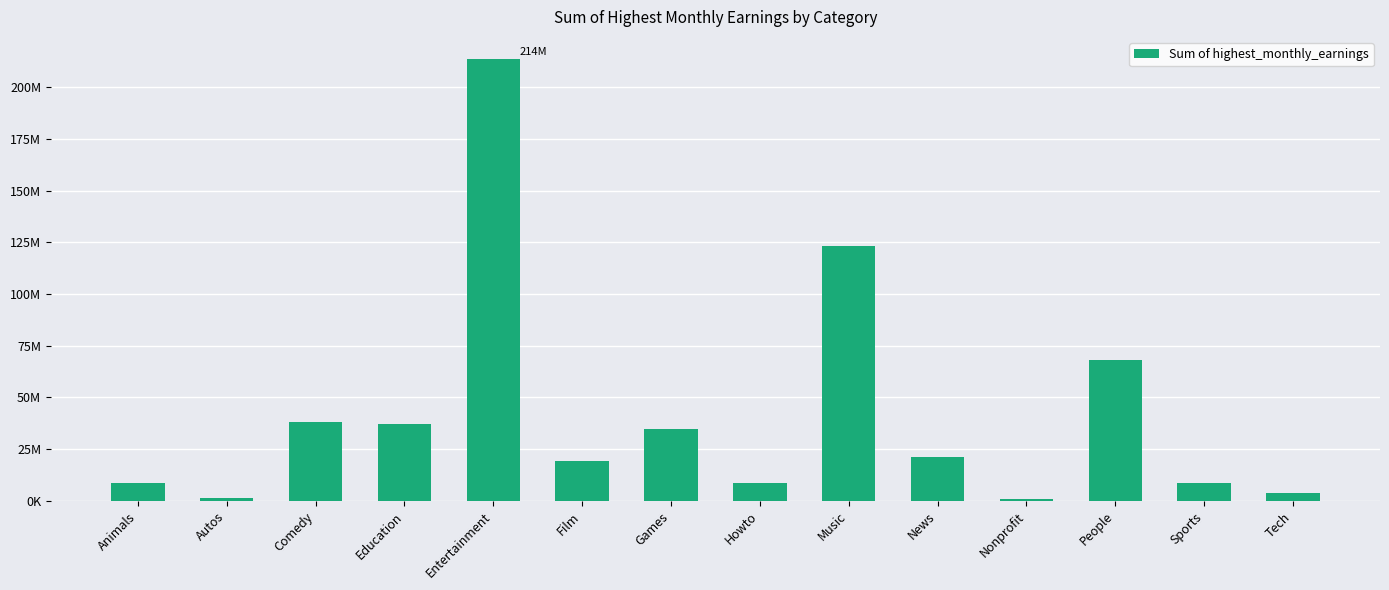

How many series are shown in this chart?

1